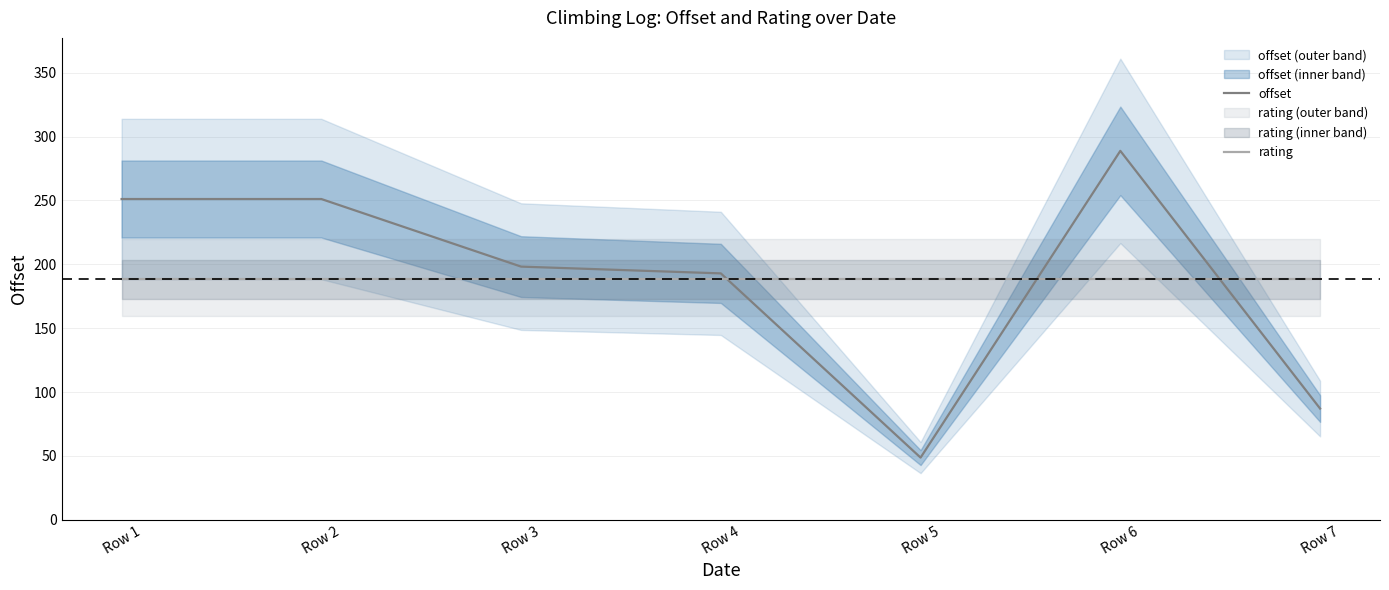

Reading left to right, list all the values displayed in this chart.

offset: Row 1=251.1	Row 2=251.1	Row 3=198.2	Row 4=192.9	Row 5=48.7	Row 6=288.8	Row 7=87.1
rating: Row 1=188.3	Row 2=188.3	Row 3=188.3	Row 4=188.3	Row 5=188.3	Row 6=188.3	Row 7=188.3